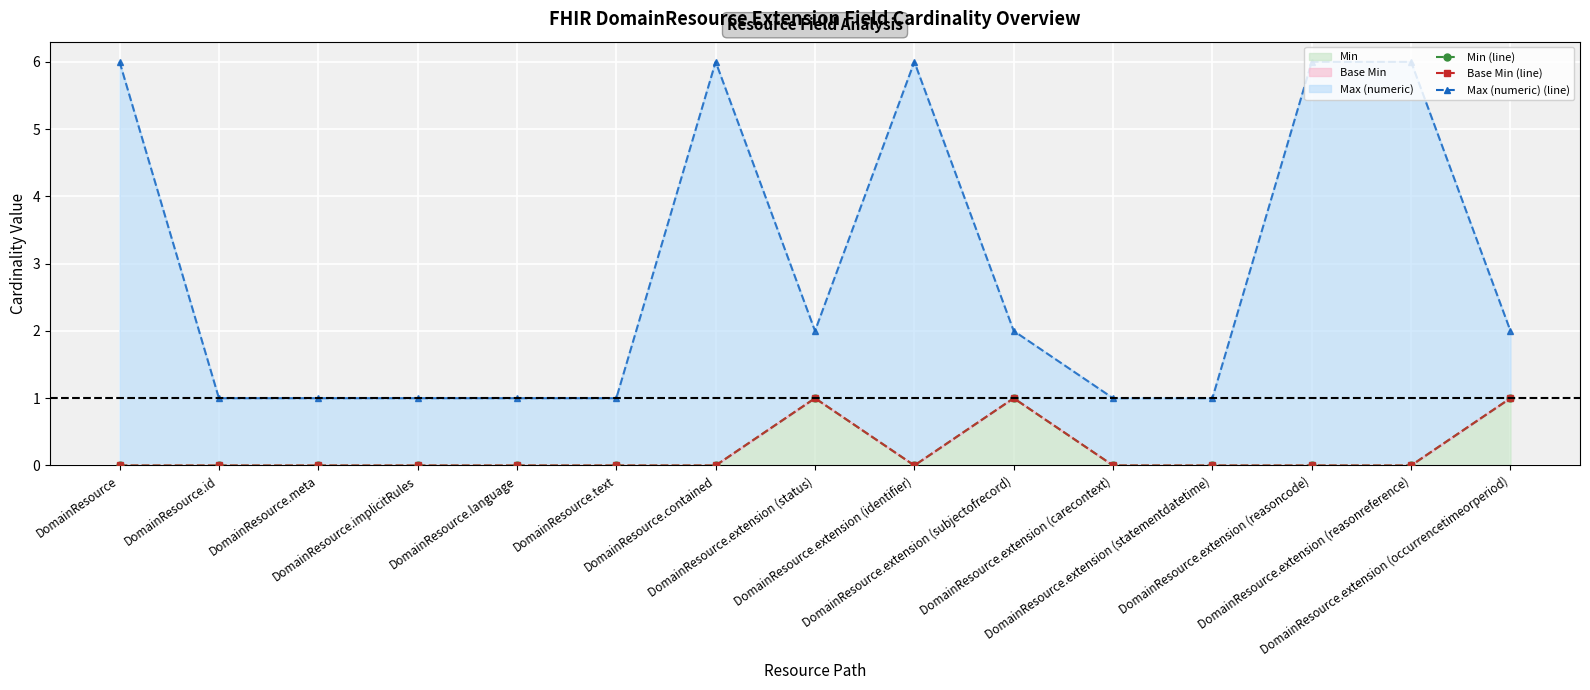

What is the sum of the Min (line) values at DomainResource.extension (status) and DomainResource?

1